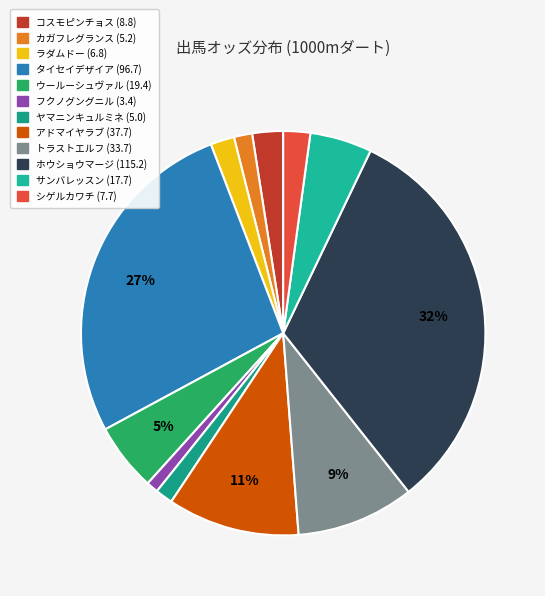

Which has a higher value, ヤマニンキュルミネ or タイセイデザイア?

タイセイデザイア